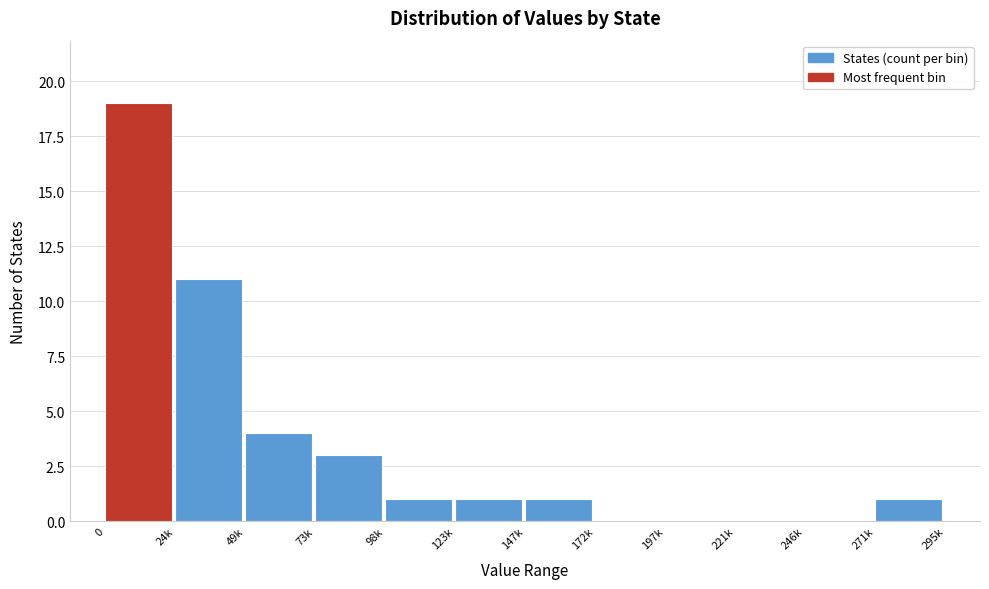

Reading right to left, transcribe all the data shown in this chart.

271k=1	246k=0	221k=0	197k=0	172k=0	147k=1	123k=1	98k=1	73k=3	49k=4	24k=11	0=19